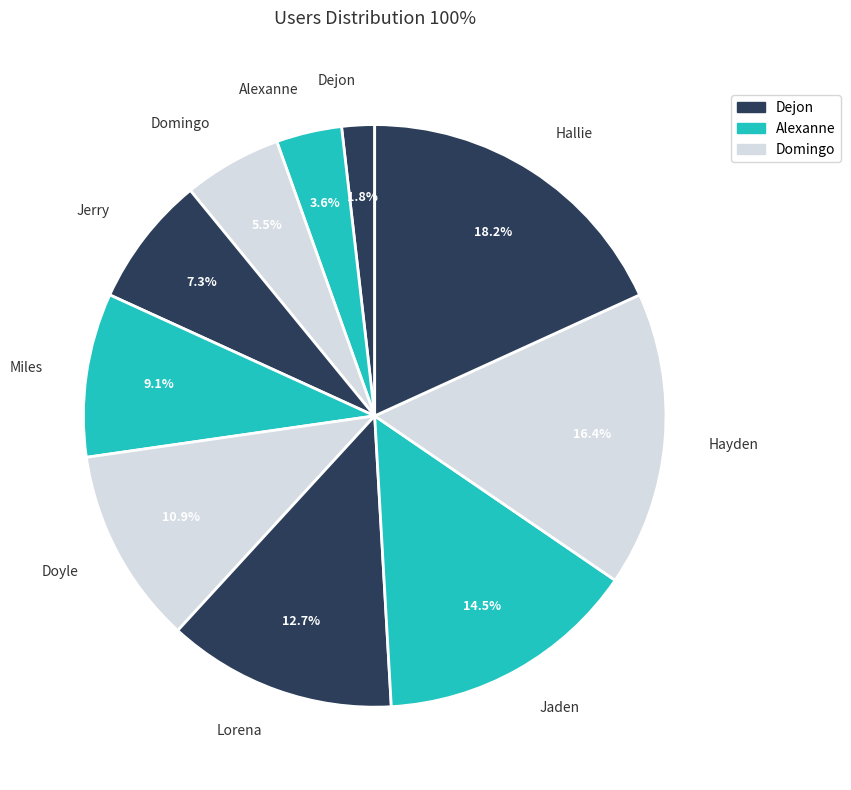

Between Alexanne and Doyle, which is larger?

Doyle